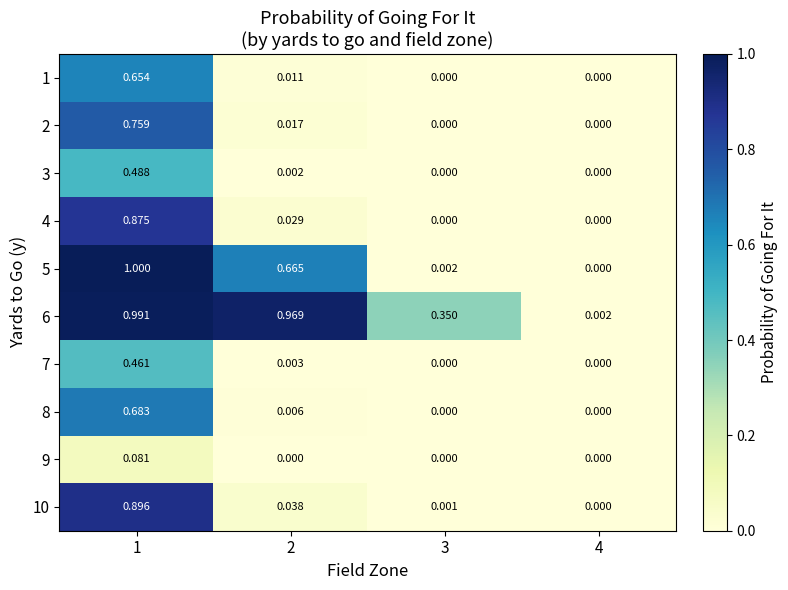

Is the value of 8 at 3 greater than the value of 2 at 1?

No